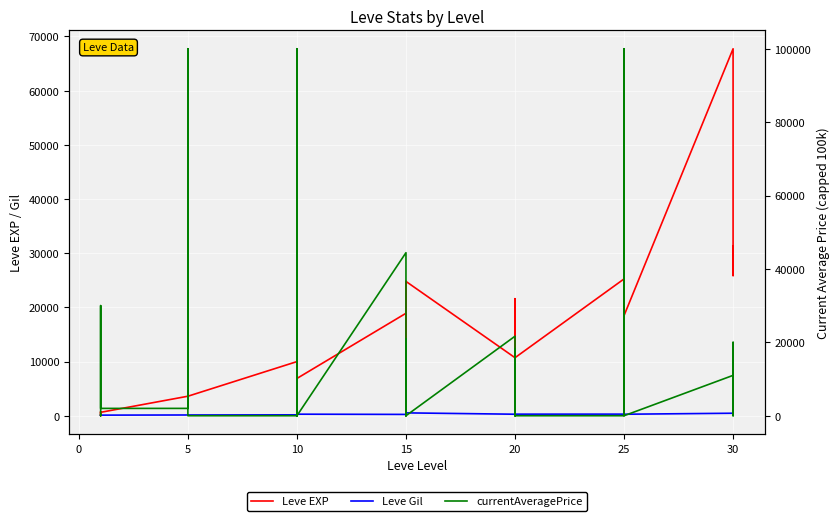

Between 20 and 25, which series saw the biggest shift?

Leve EXP